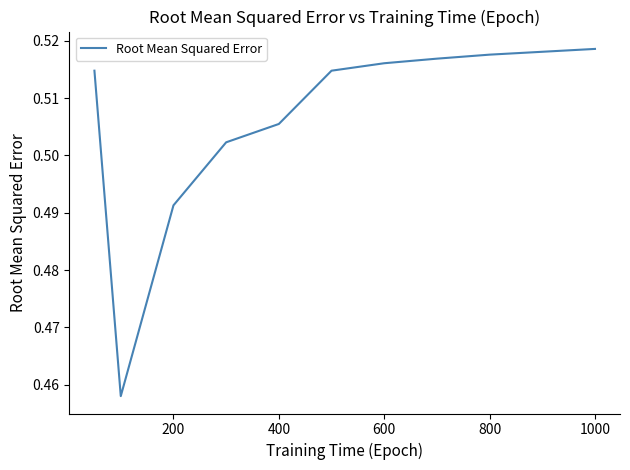

Between 400 and 200, which is larger?

400